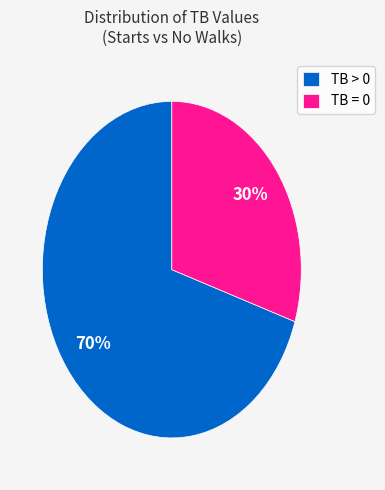

Do TB > 0 and TB = 0 together represent more than half of the pie?

Yes